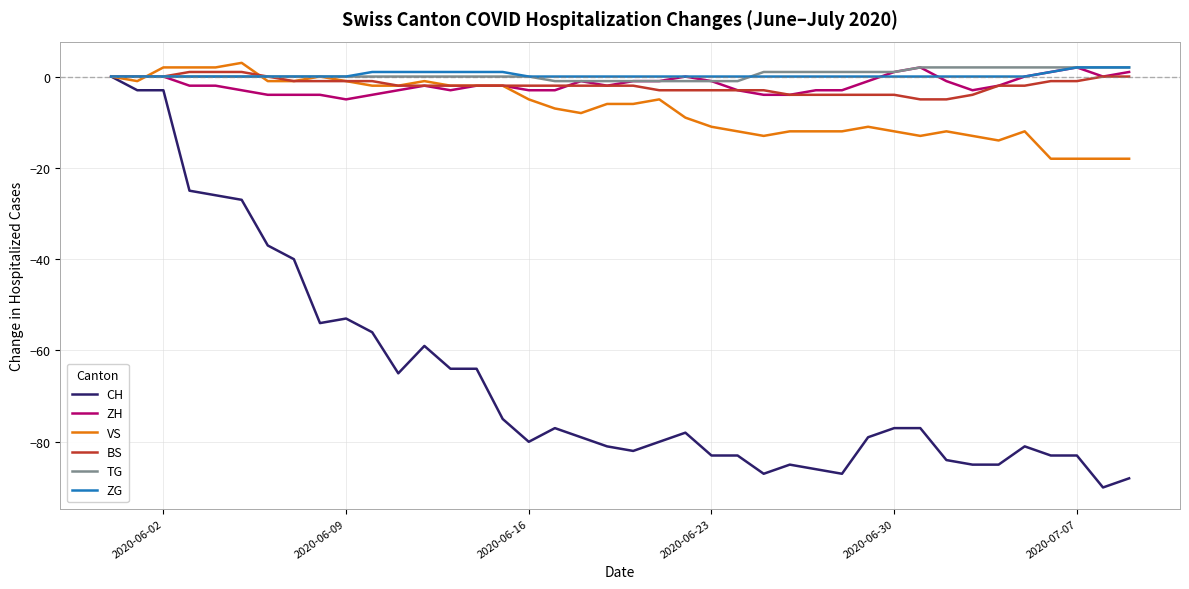

Which series has the widest spread of values?

CH